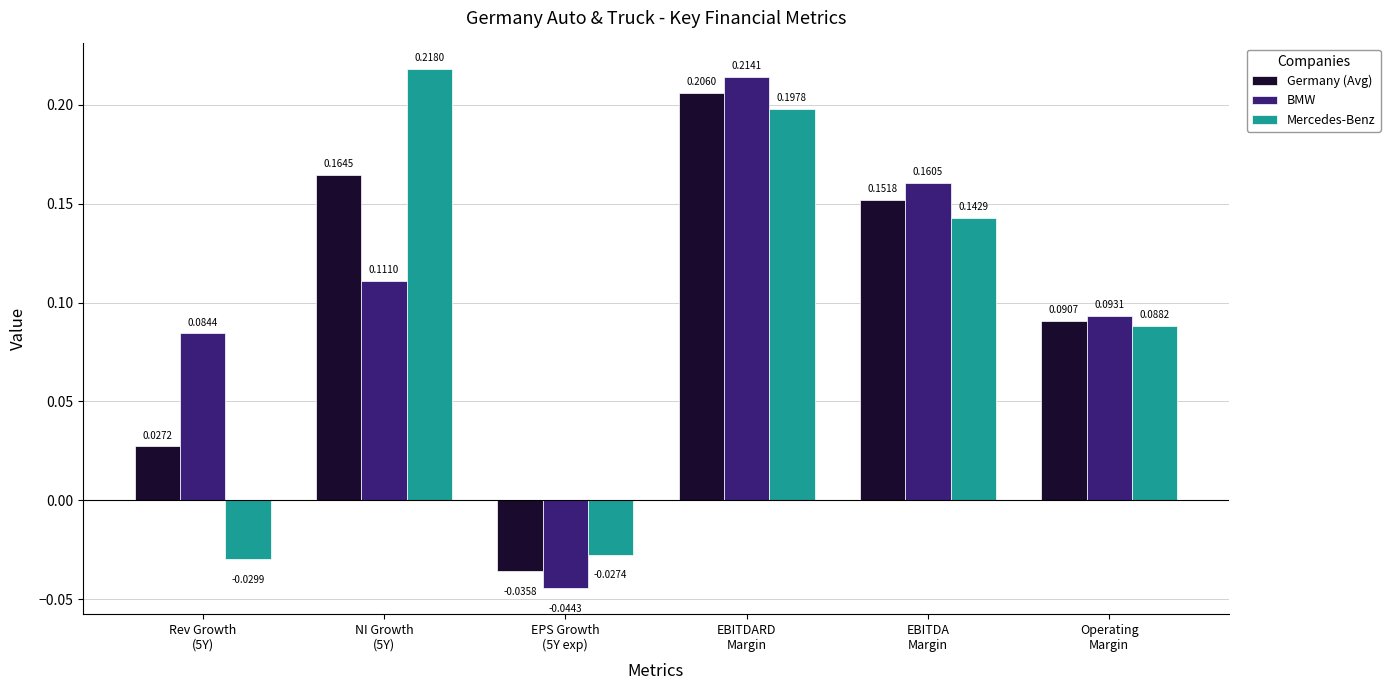

What is the total value across all series at EPS Growth
(5Y exp)?

-0.1